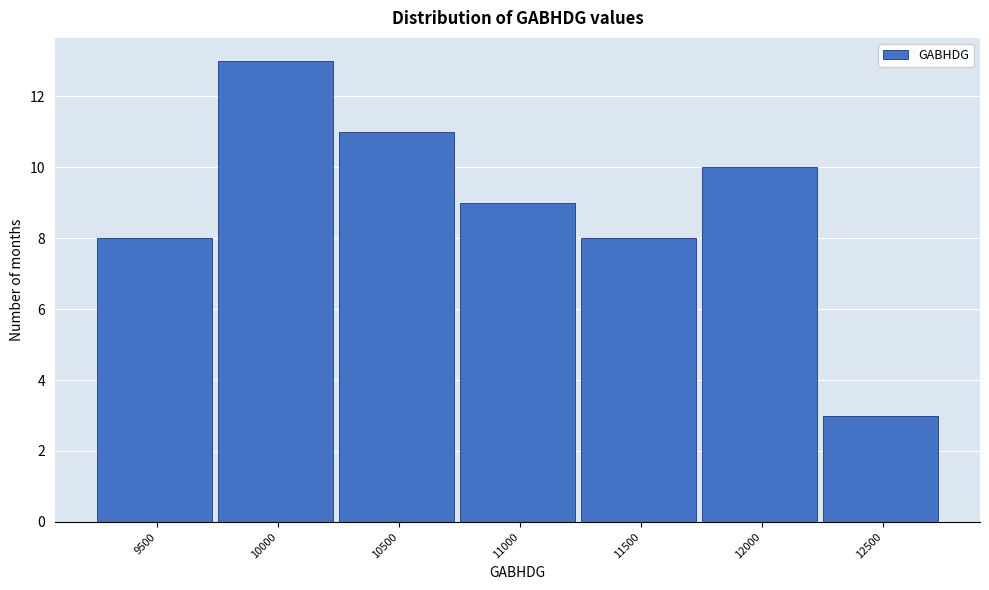

Reading left to right, transcribe all the data shown in this chart.

8	13	11	9	8	10	3